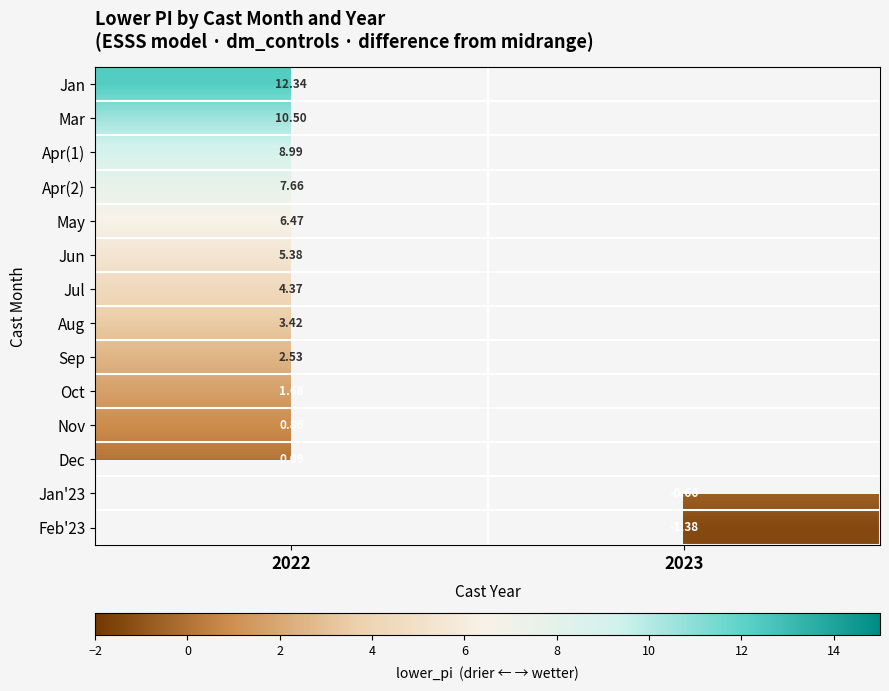

How many categories are shown in the chart?

2